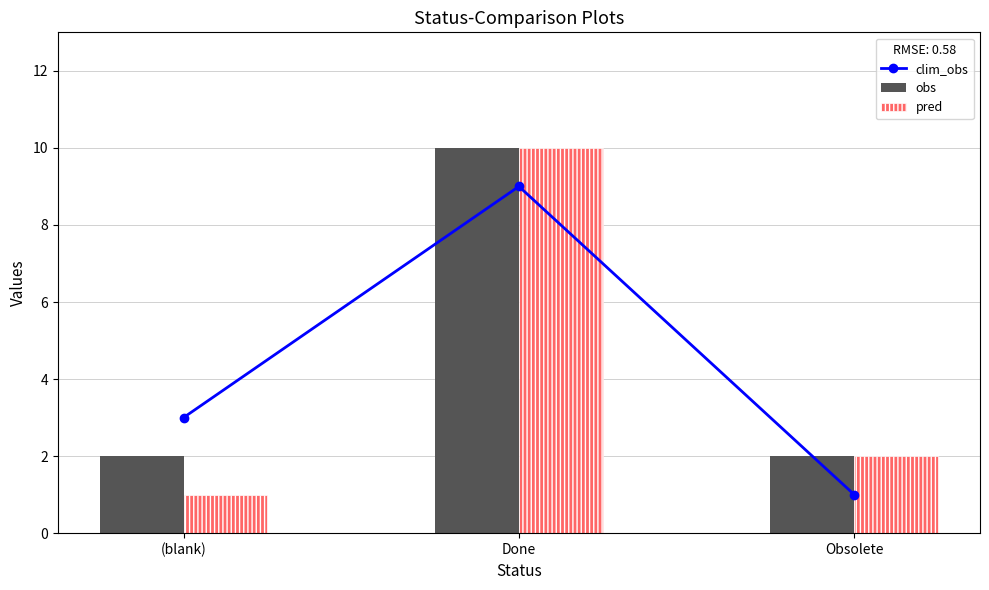

What is the difference between the maximum and minimum values in the pred series?

9